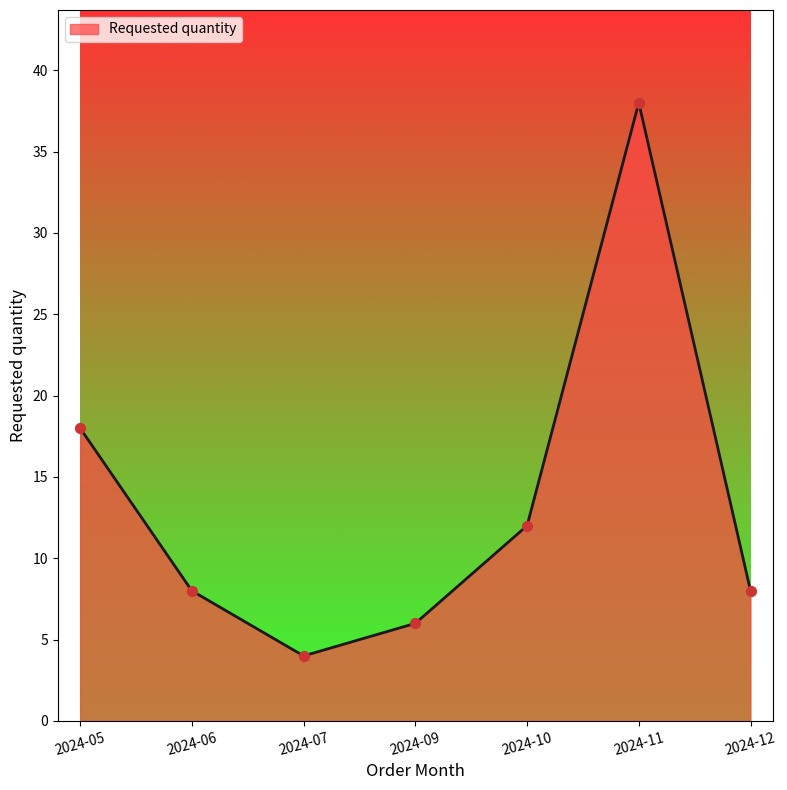

What is the change in value from 2024-05 to 2024-10?

-6